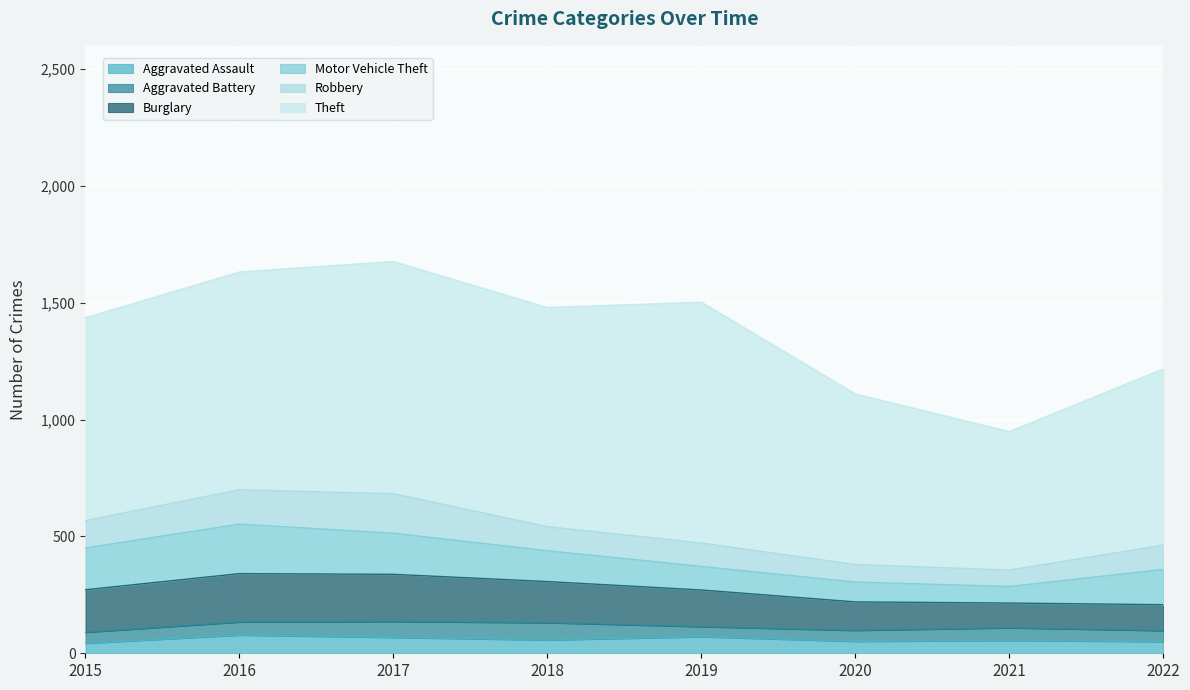

Between 2015 and 2019, which series saw the biggest shift?

Theft